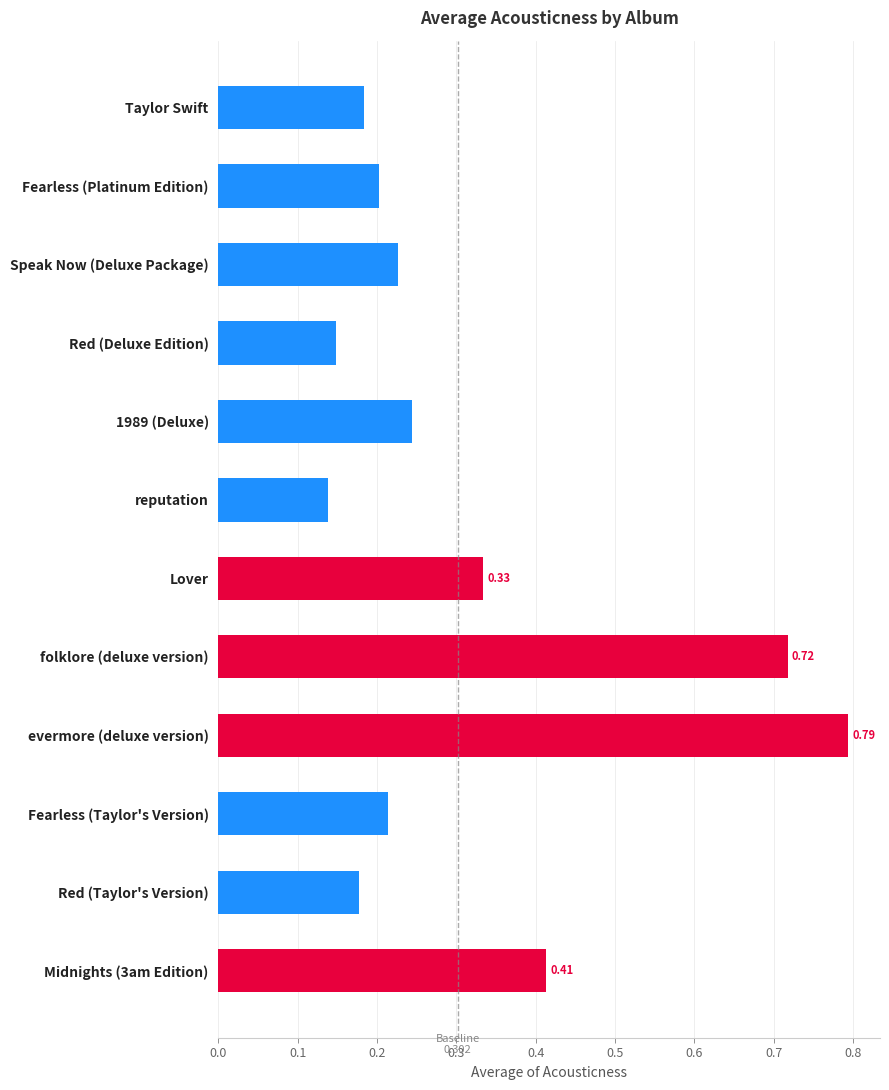

Which has a higher value, Fearless (Taylor's Version) or Taylor Swift?

Fearless (Taylor's Version)